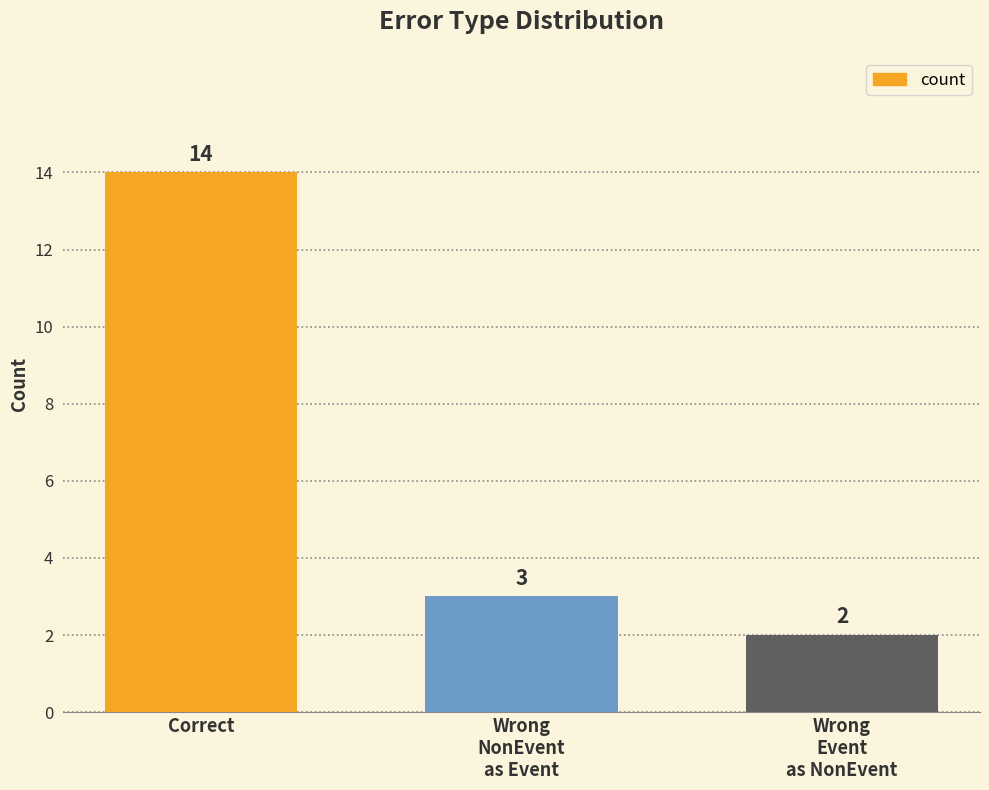

At which category does the chart reach its minimum across all series?

Wrong
Event
as NonEvent